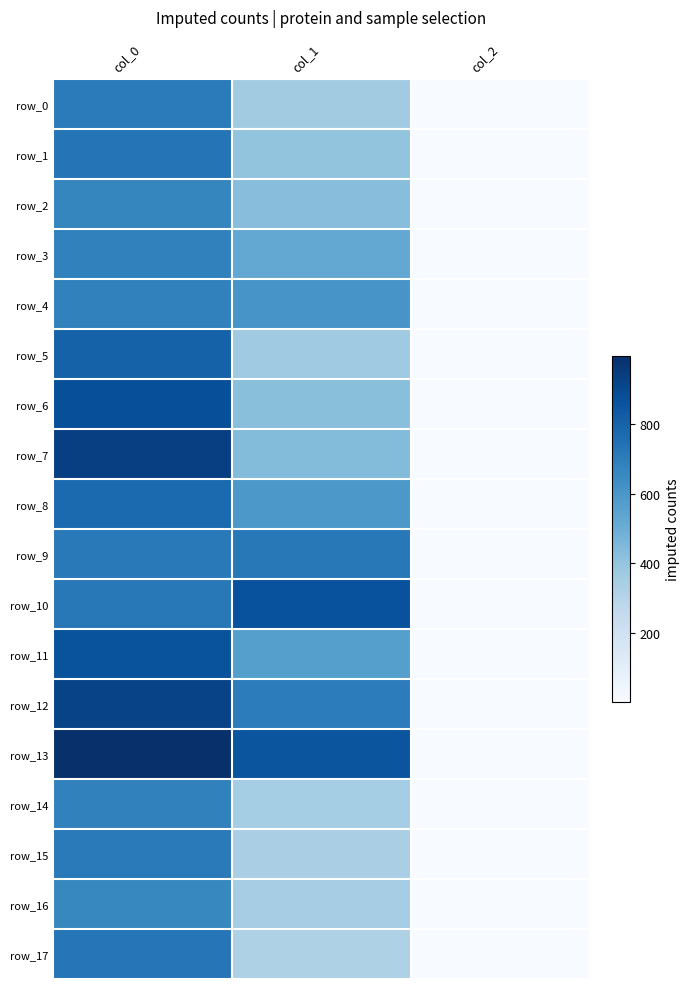

At col_2, list the series in order from smallest to largest.

row_0, row_1, row_2, row_3, row_4, row_5, row_6, row_7, row_8, row_9, row_10, row_11, row_12, row_13, row_14, row_15, row_16, row_17